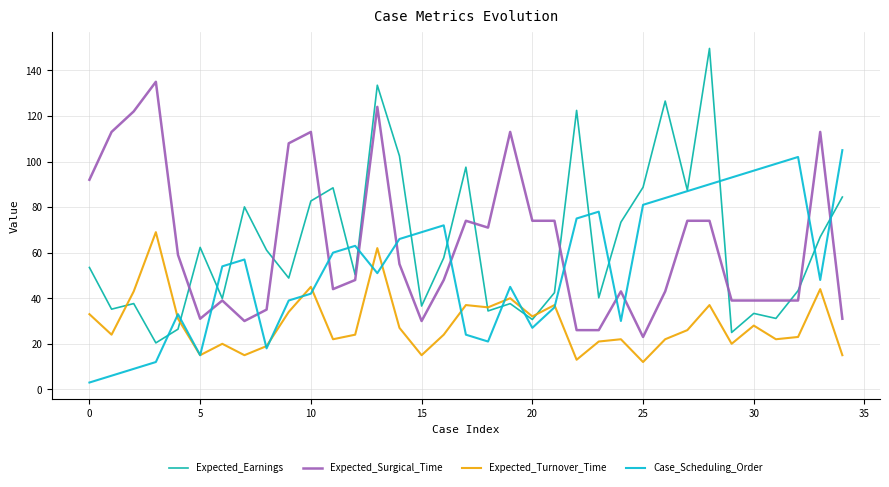

How many interior local peaks does the Expected_Earnings series have?

11